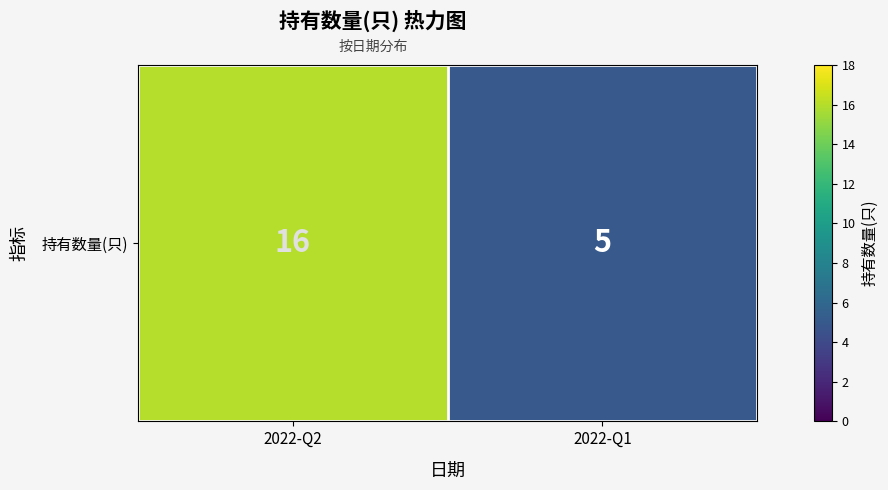

How many data points does each series have?

2